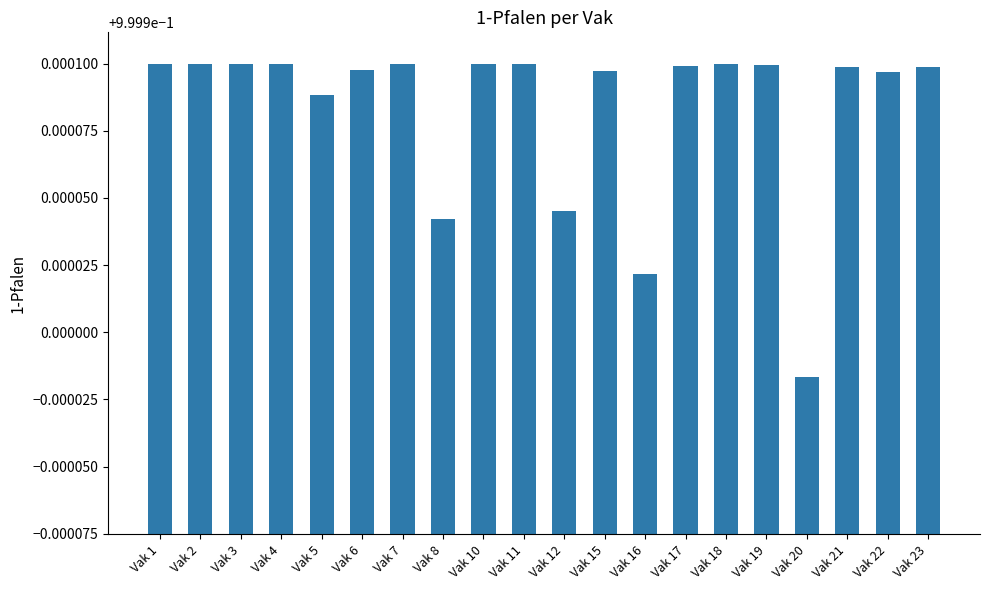

At which label is the value closest to 0?

Vak 20